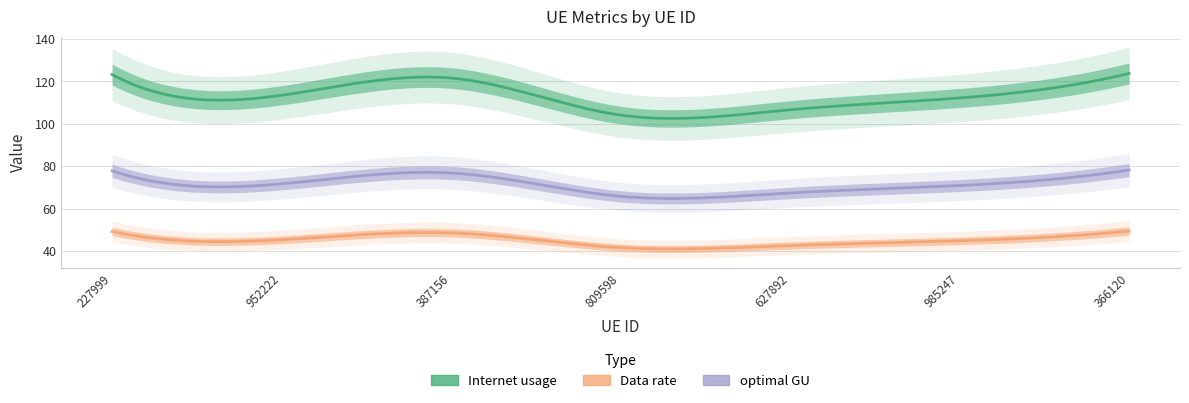

At which label does Internet usage reach its peak?

366120